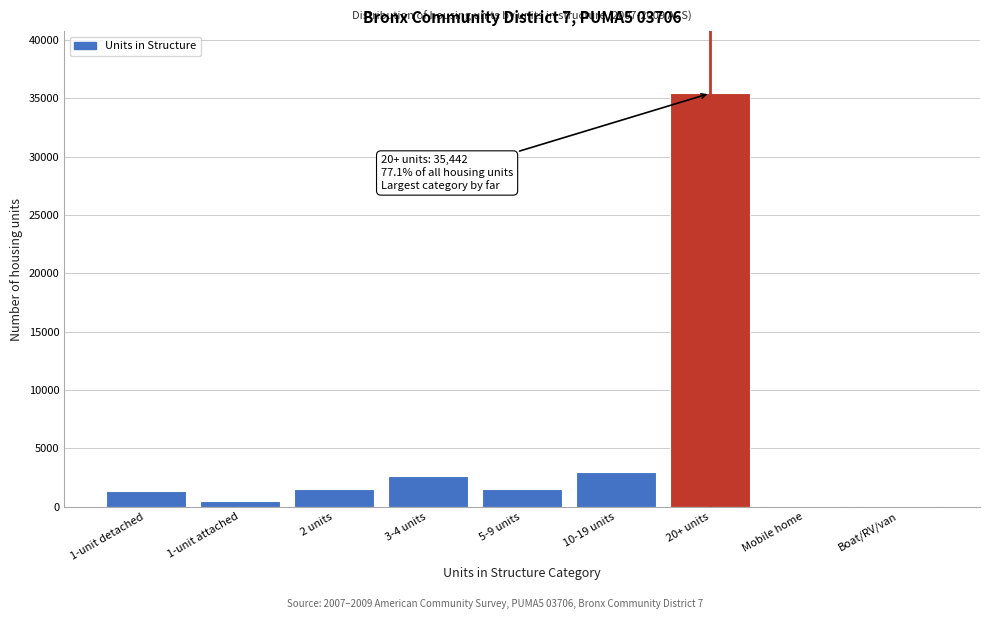

At which label is the value closest to 17740?

10-19 units